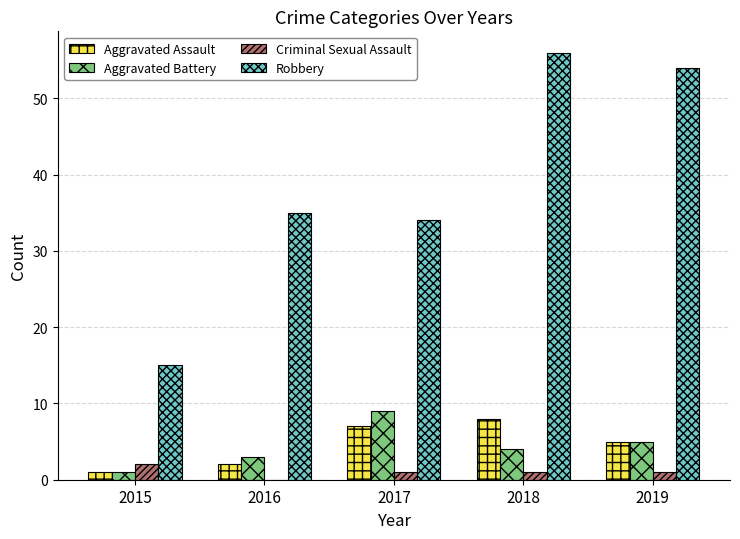

Which series changed the most between 2015 and 2017?

Robbery